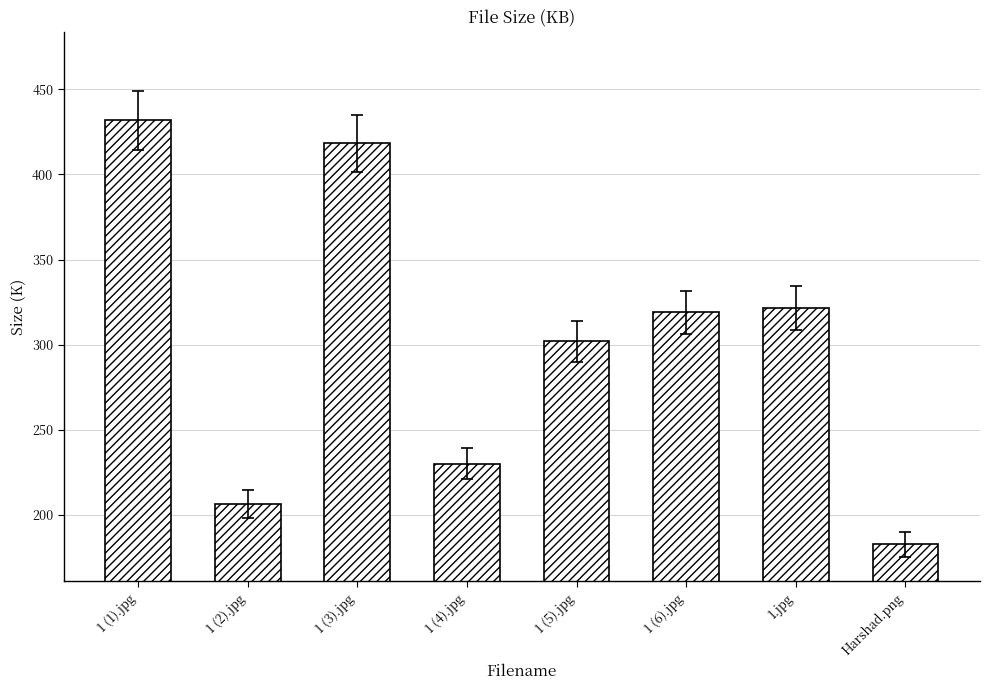

How many data points does each series have?

8